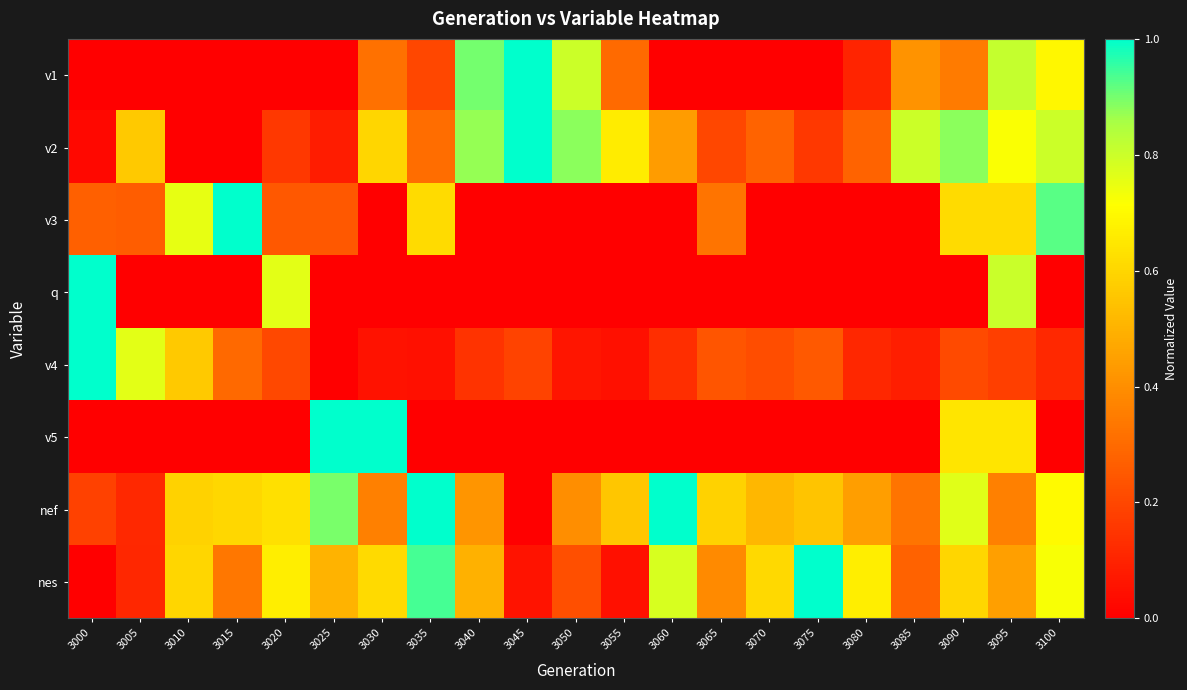

Reading right to left, extract all data points from this chart.

v1: 3100=0.7	3095=0.8	3090=0.3	3085=0.4	3080=0.1	3075=0.0	3070=0.0	3065=0.0	3060=0.0	3055=0.3	3050=0.8	3045=1.0	3040=0.9	3035=0.2	3030=0.3	3025=0.0	3020=0.0	3015=0.0	3010=0.0	3005=0.0	3000=0.0
v2: 3100=0.8	3095=0.7	3090=0.9	3085=0.8	3080=0.3	3075=0.2	3070=0.3	3065=0.2	3060=0.4	3055=0.7	3050=0.9	3045=1.0	3040=0.9	3035=0.3	3030=0.6	3025=0.1	3020=0.2	3015=0.0	3010=0.0	3005=0.6	3000=0.0
v3: 3100=0.9	3095=0.6	3090=0.6	3085=0.0	3080=0.0	3075=0.0	3070=0.0	3065=0.3	3060=0.0	3055=0.0	3050=0.0	3045=0.0	3040=0.0	3035=0.6	3030=0.0	3025=0.2	3020=0.2	3015=1.0	3010=0.8	3005=0.3	3000=0.3
q: 3100=0.0	3095=0.8	3090=0.0	3085=0.0	3080=0.0	3075=0.0	3070=0.0	3065=0.0	3060=0.0	3055=0.0	3050=0.0	3045=0.0	3040=0.0	3035=0.0	3030=0.0	3025=0.0	3020=0.8	3015=0.0	3010=0.0	3005=0.0	3000=1.0
v4: 3100=0.1	3095=0.2	3090=0.2	3085=0.1	3080=0.1	3075=0.3	3070=0.2	3065=0.2	3060=0.1	3055=0.0	3050=0.1	3045=0.2	3040=0.1	3035=0.0	3030=0.1	3025=0.0	3020=0.2	3015=0.3	3010=0.6	3005=0.8	3000=1.0
v5: 3100=0.0	3095=0.6	3090=0.6	3085=0.0	3080=0.0	3075=0.0	3070=0.0	3065=0.0	3060=0.0	3055=0.0	3050=0.0	3045=0.0	3040=0.0	3035=0.0	3030=1.0	3025=1.0	3020=0.0	3015=0.0	3010=0.0	3005=0.0	3000=0.0
nef: 3100=0.7	3095=0.4	3090=0.8	3085=0.3	3080=0.4	3075=0.6	3070=0.5	3065=0.6	3060=1.0	3055=0.6	3050=0.4	3045=0.0	3040=0.4	3035=1.0	3030=0.4	3025=0.9	3020=0.6	3015=0.6	3010=0.6	3005=0.1	3000=0.2
nes: 3100=0.7	3095=0.4	3090=0.6	3085=0.3	3080=0.7	3075=1.0	3070=0.6	3065=0.4	3060=0.8	3055=0.1	3050=0.2	3045=0.1	3040=0.5	3035=0.9	3030=0.6	3025=0.5	3020=0.7	3015=0.3	3010=0.6	3005=0.1	3000=0.0